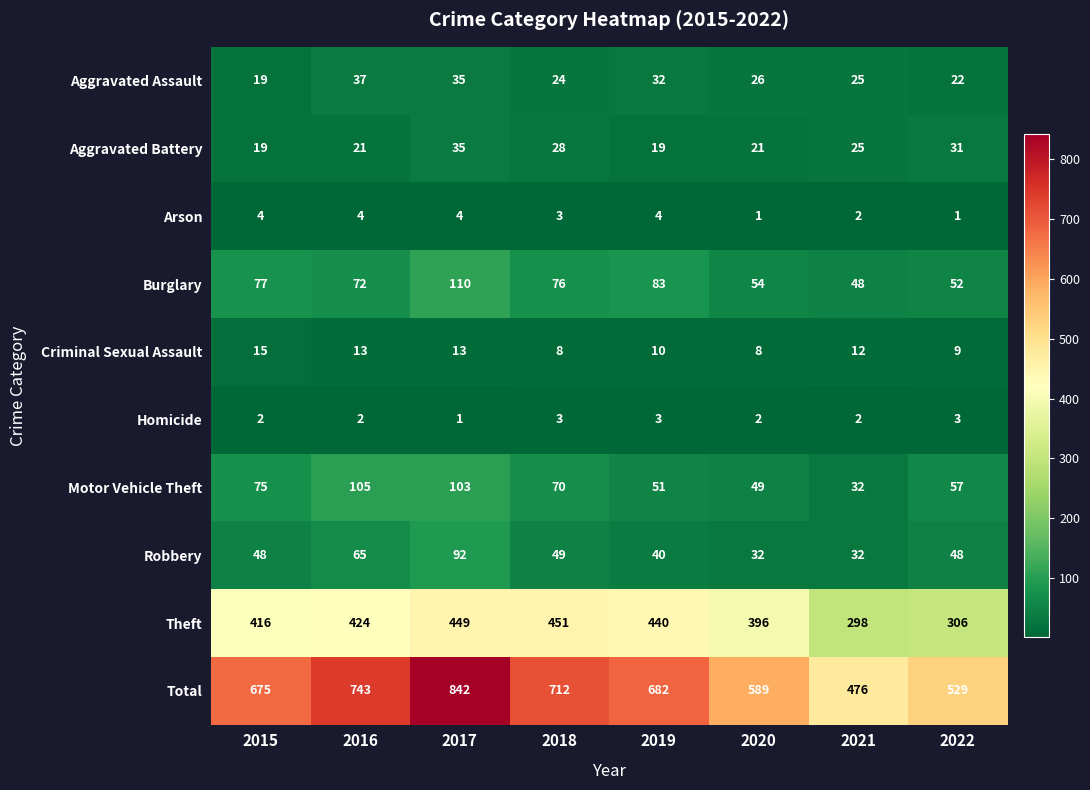

What is the difference between the second highest and second lowest values in the Criminal Sexual Assault series?

5